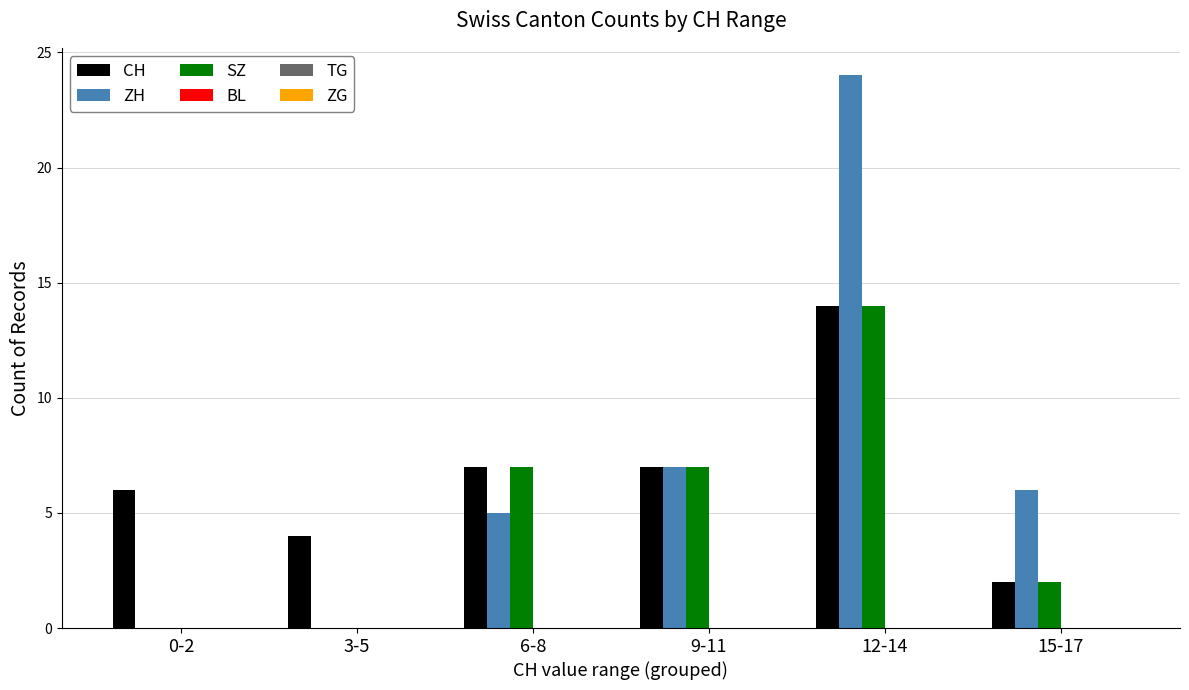

What is the sum of all ZH values?

42